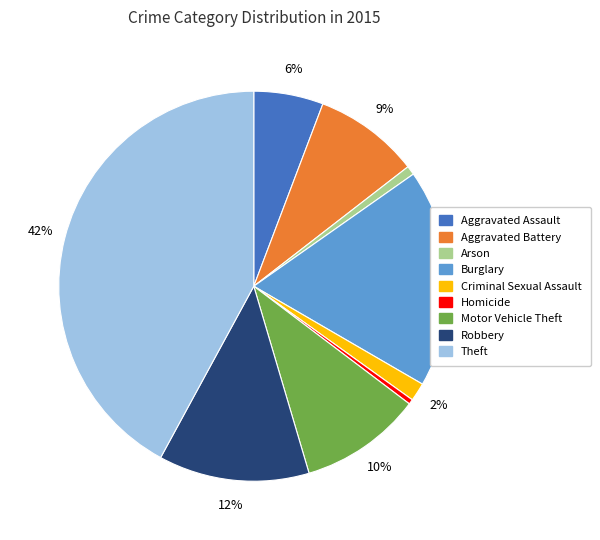

Between Aggravated Battery and Criminal Sexual Assault, which is larger?

Aggravated Battery